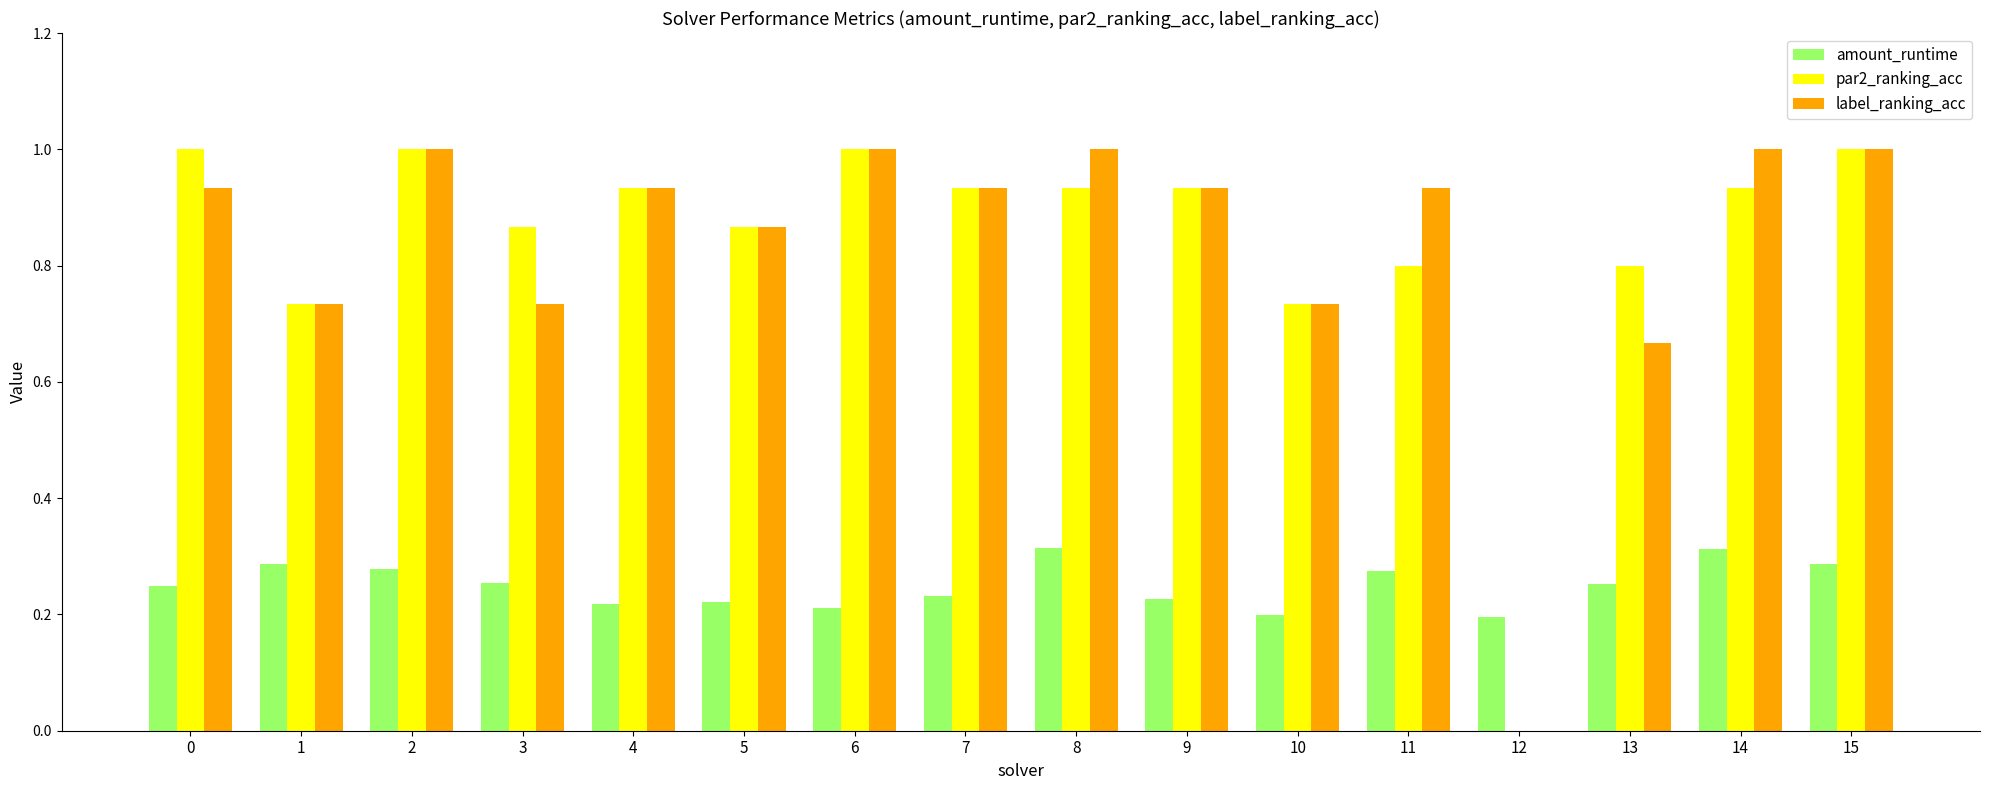

How many groups of bars are there?

16